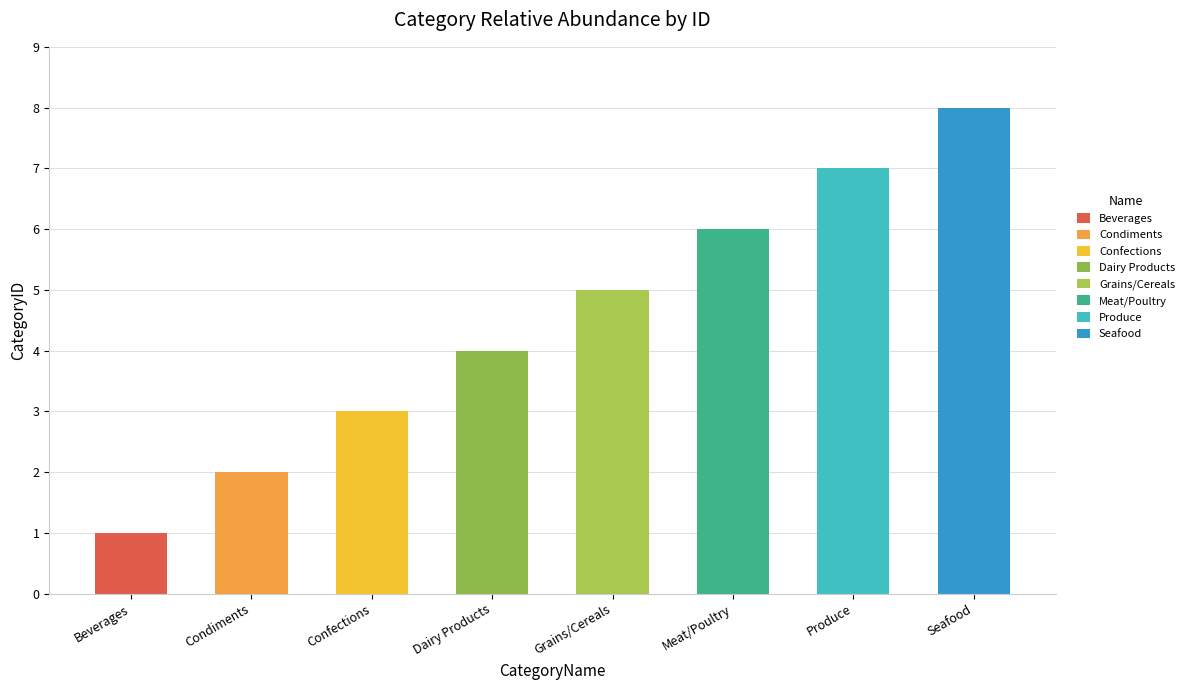

Reading left to right, extract all data points from this chart.

Beverages=1	Condiments=2	Confections=3	Dairy Products=4	Grains/Cereals=5	Meat/Poultry=6	Produce=7	Seafood=8